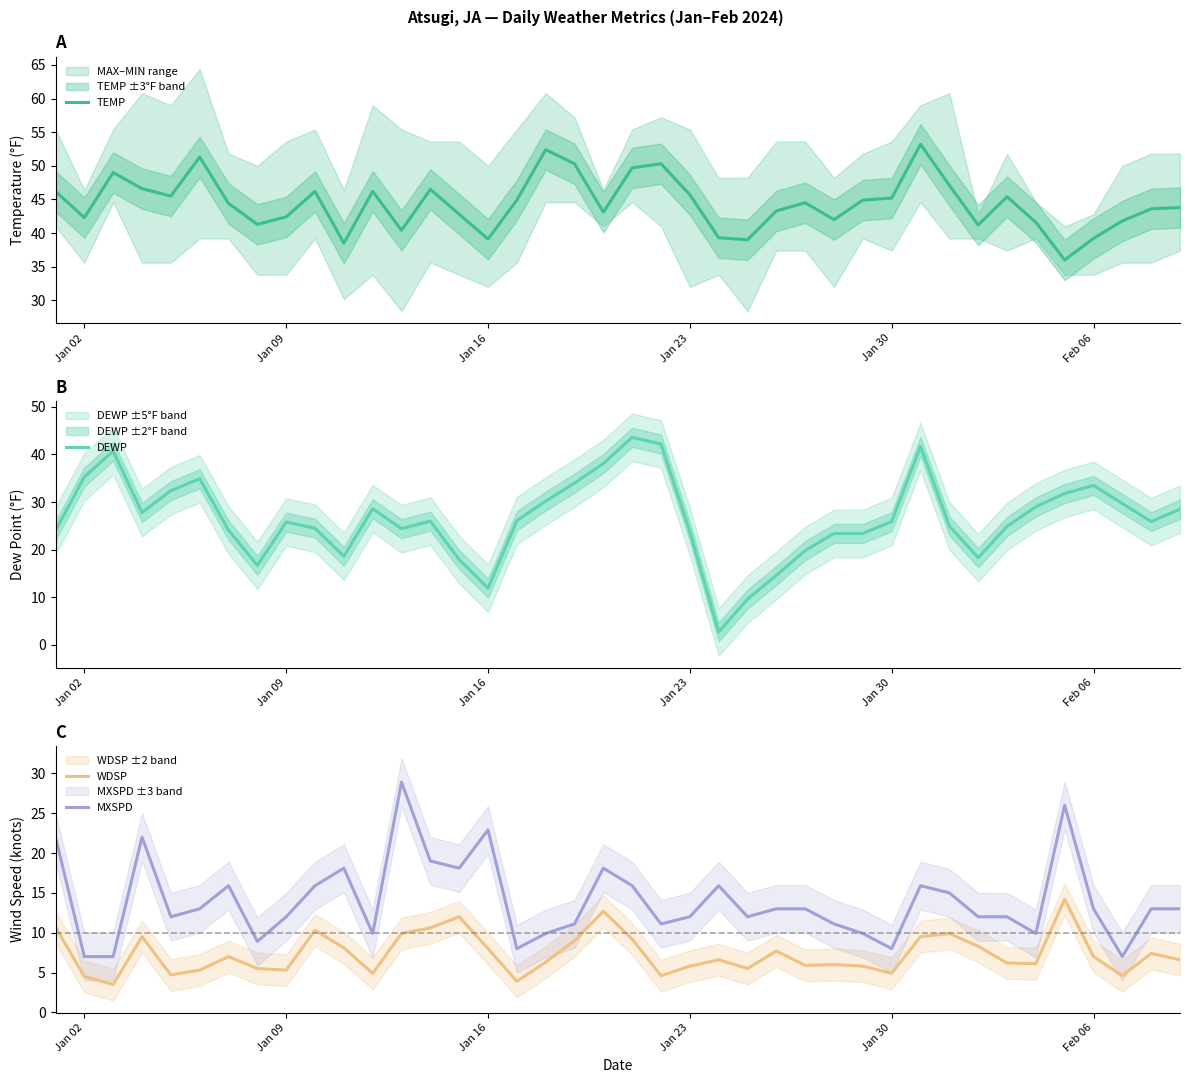

What is the difference between the DEWP values at Jan 09 and Jan 02?

9.5